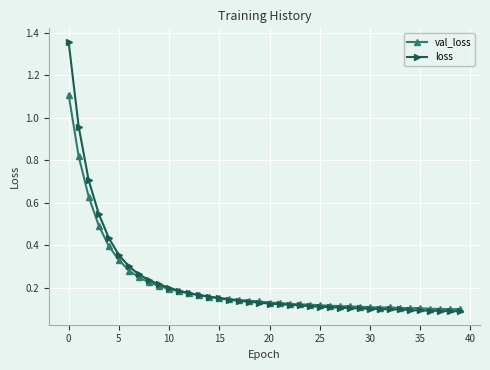

At how many categories does at least one series exceed 0?

40